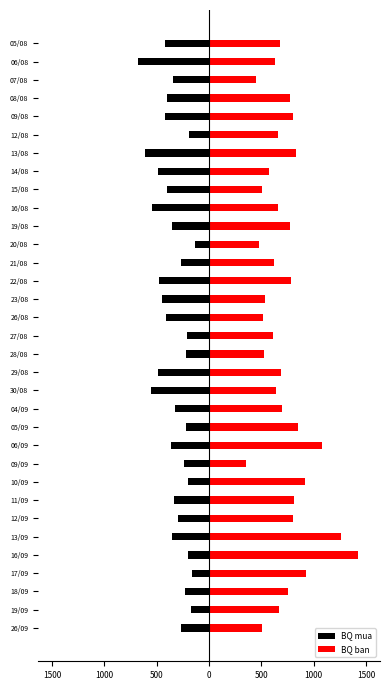

Reading left to right, what are all the values shown in this chart?

BQ mua: -272	-173	-229	-160	-200	-350	-300	-333	-200	-242	-363	-217	-323	-560	-489	-224	-208	-411	-453	-483	-271	-138	-350	-550	-400	-491	-617	-194	-420	-400	-343	-675	-417
BQ ban: 509	667	755	929	1420	1260	800	810	913	354	1075	850	700	638	683	520	615	518	533	780	620	477	775	663	508	573	830	660	800	773	445	625	676